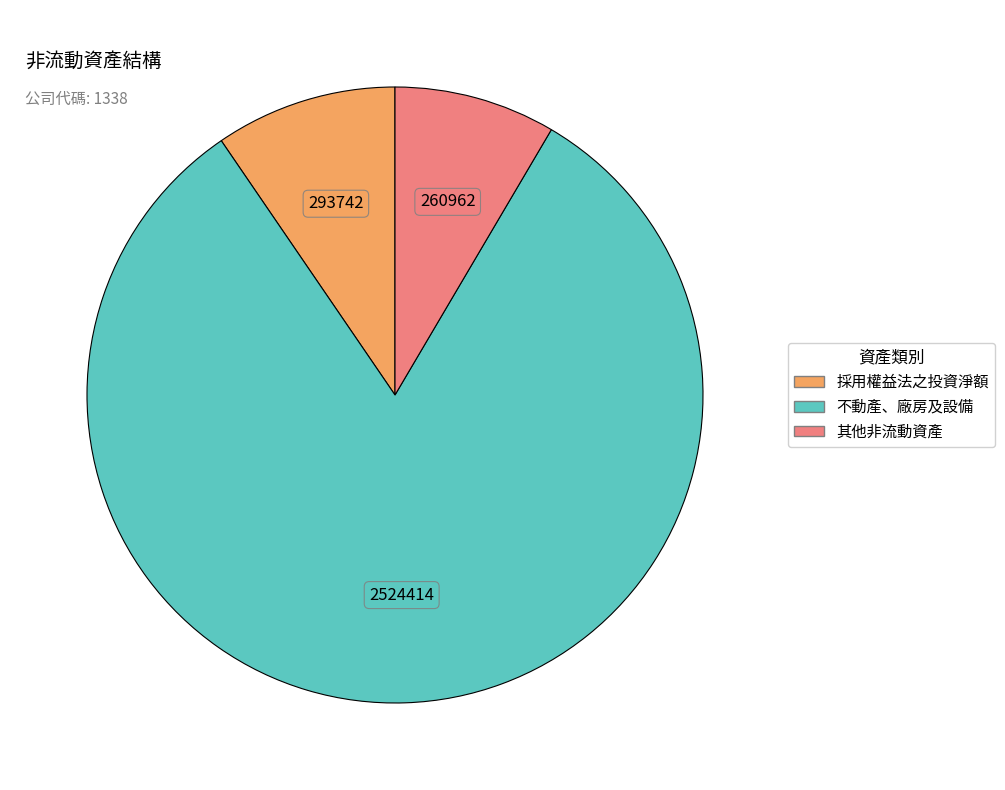

Combined, do 其他非流動資產 and 不動產、廠房及設備 account for over 50%?

Yes